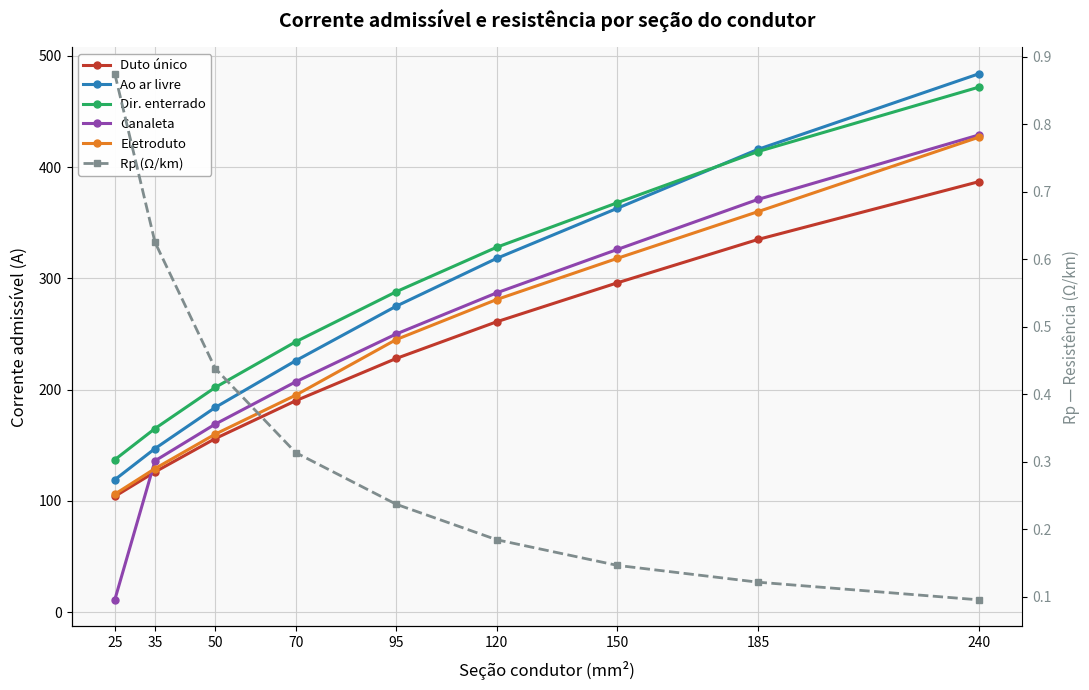

Reading right to left, extract all data points from this chart.

Duto único: 387.0	335.0	296.0	261.0	228.0	190.0	156.0	126.0	104.0
Ao ar livre: 484.0	416.0	363.0	318.0	275.0	226.0	184.0	147.0	119.0
Dir. enterrado: 472.0	414.0	368.0	328.0	288.0	243.0	202.0	165.0	137.0
Canaleta: 429.0	371.0	326.0	287.0	250.0	207.0	169.0	136.0	11.0
Eletroduto: 427.0	360.0	318.0	281.0	245.0	195.0	160.0	129.0	106.0
Rp (Ω/km): 0.1	0.1	0.1	0.2	0.2	0.3	0.4	0.6	0.9